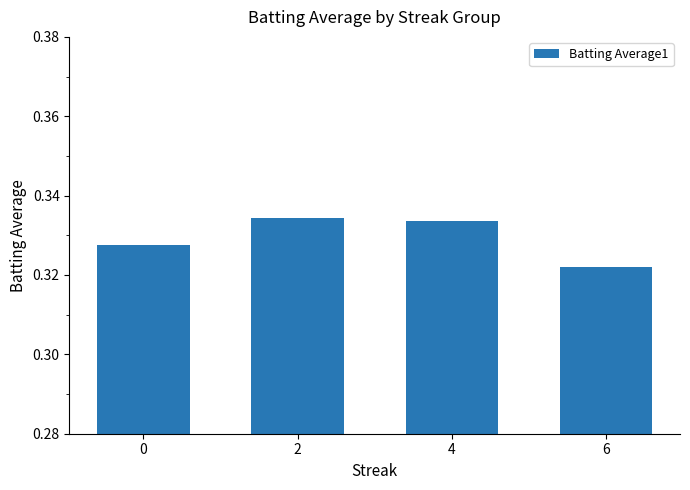

Is it true that the value at 0 is 0.5?

False